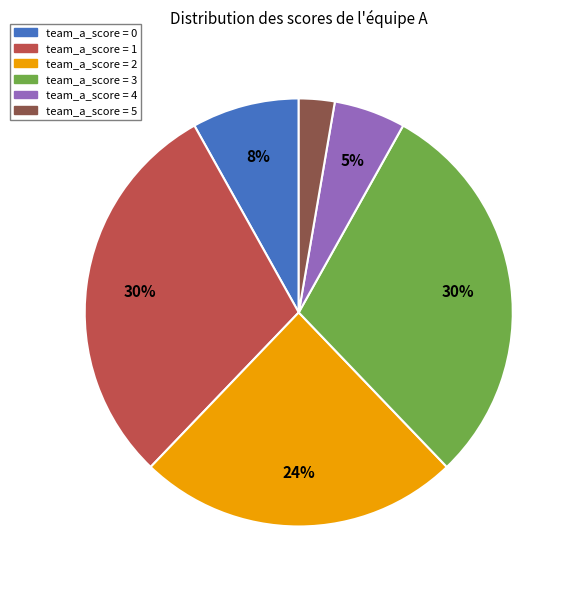

True or false: team_a_score = 2 accounts for 10% of the total.

False